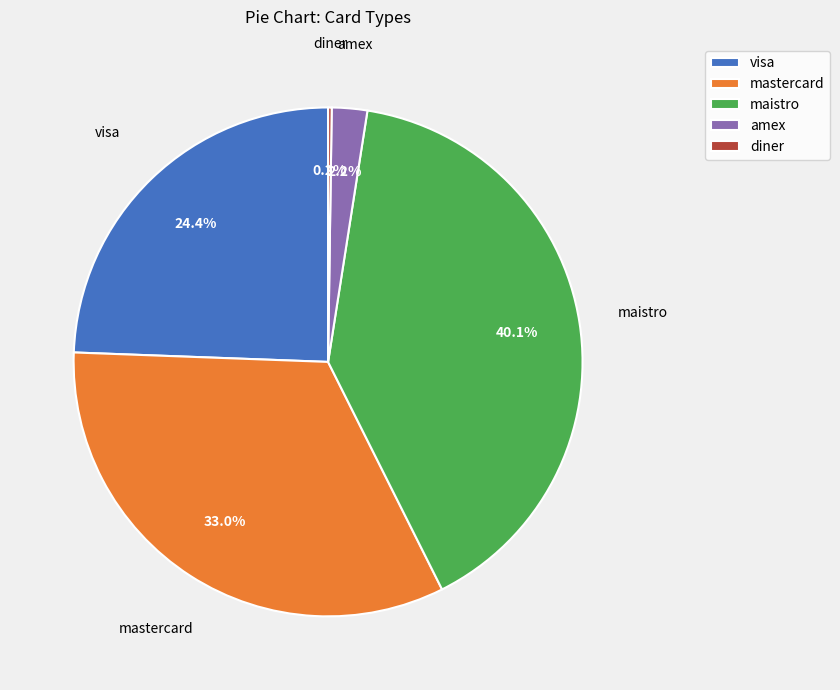

Do visa and amex together represent more than half of the pie?

No